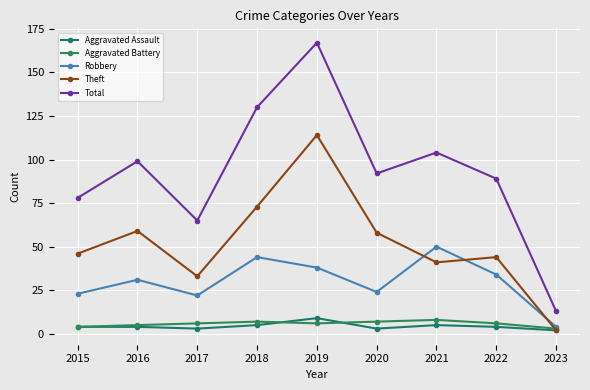

True or false: Robbery and Aggravated Battery intersect in this chart.

False